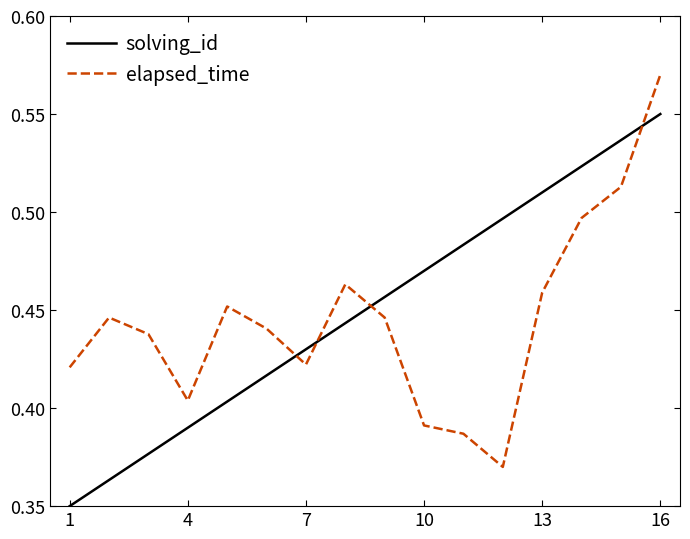

What is the difference between the maximum and minimum values in the elapsed_time series?

0.2